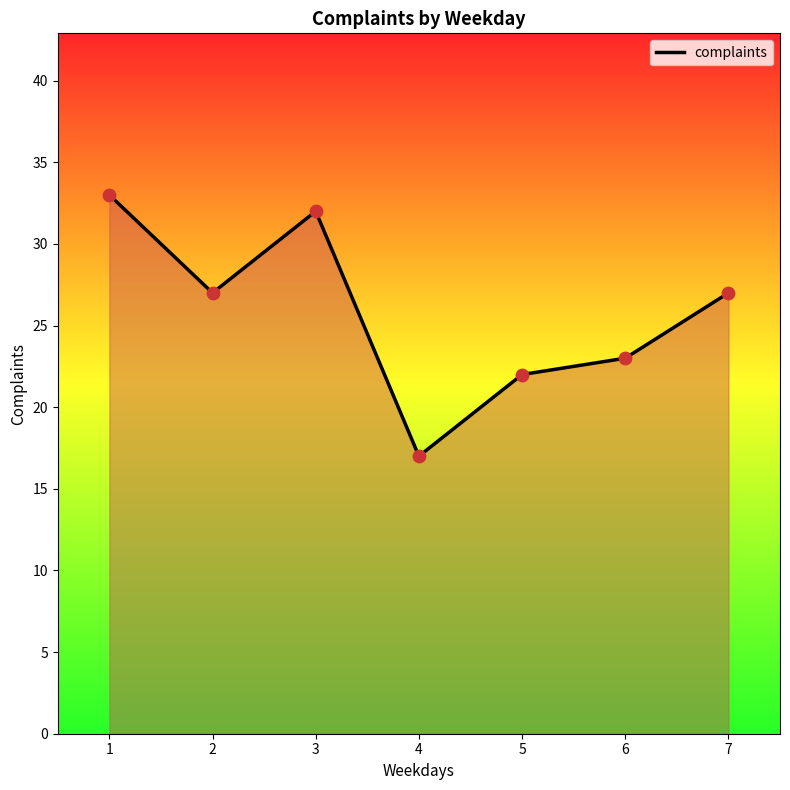

What is the ratio of the value at 7 to the value at 2?

1.0